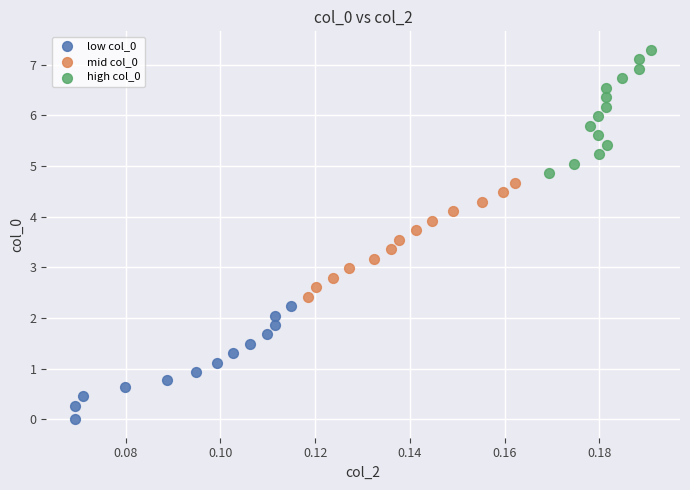

What are all the series names shown in the legend?

low col_0, mid col_0, high col_0